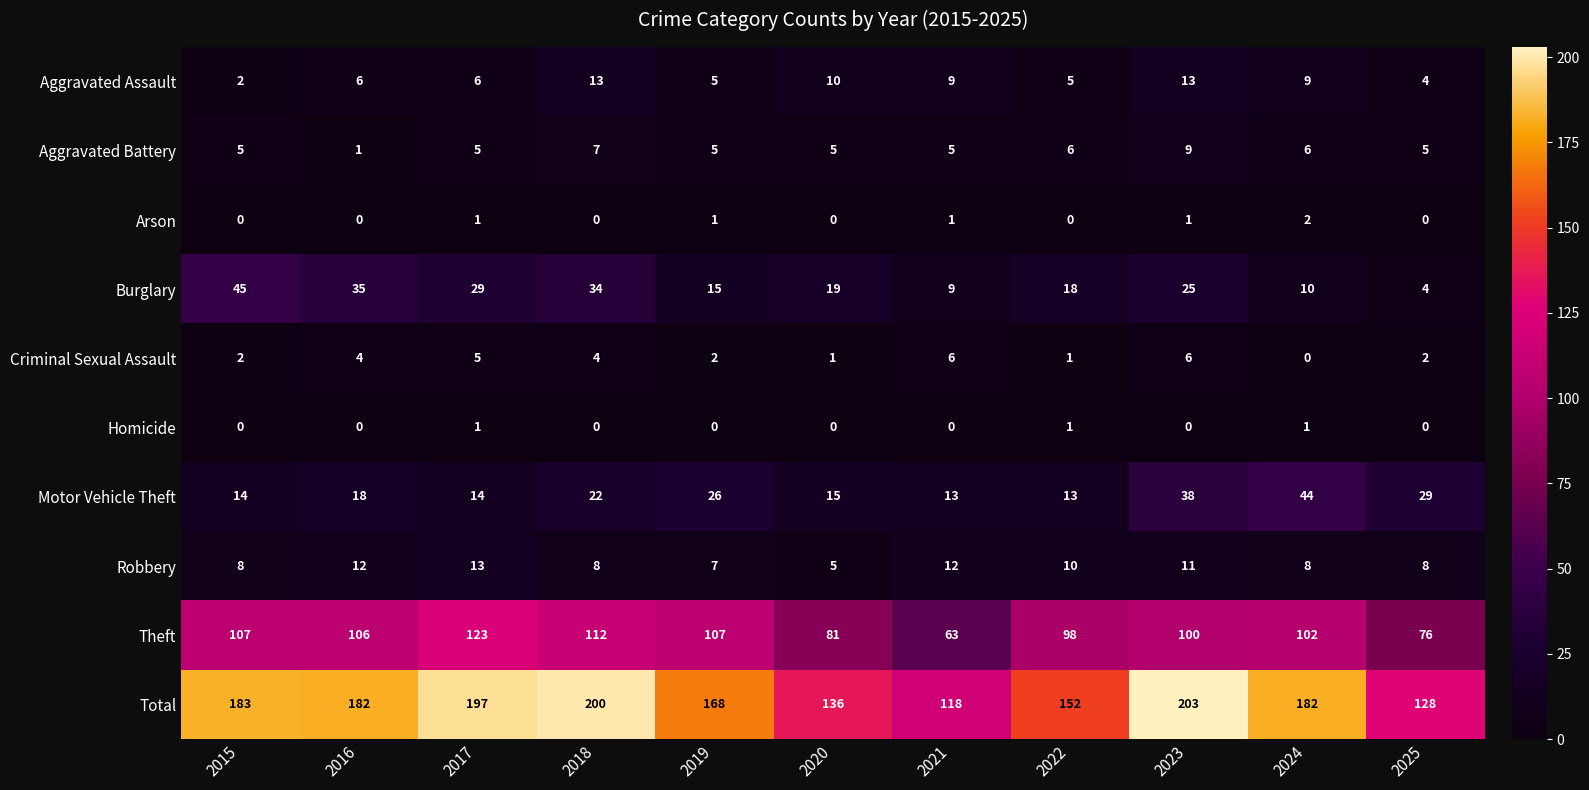

What is the sum of the Aggravated Battery values at 2025 and 2022?

11